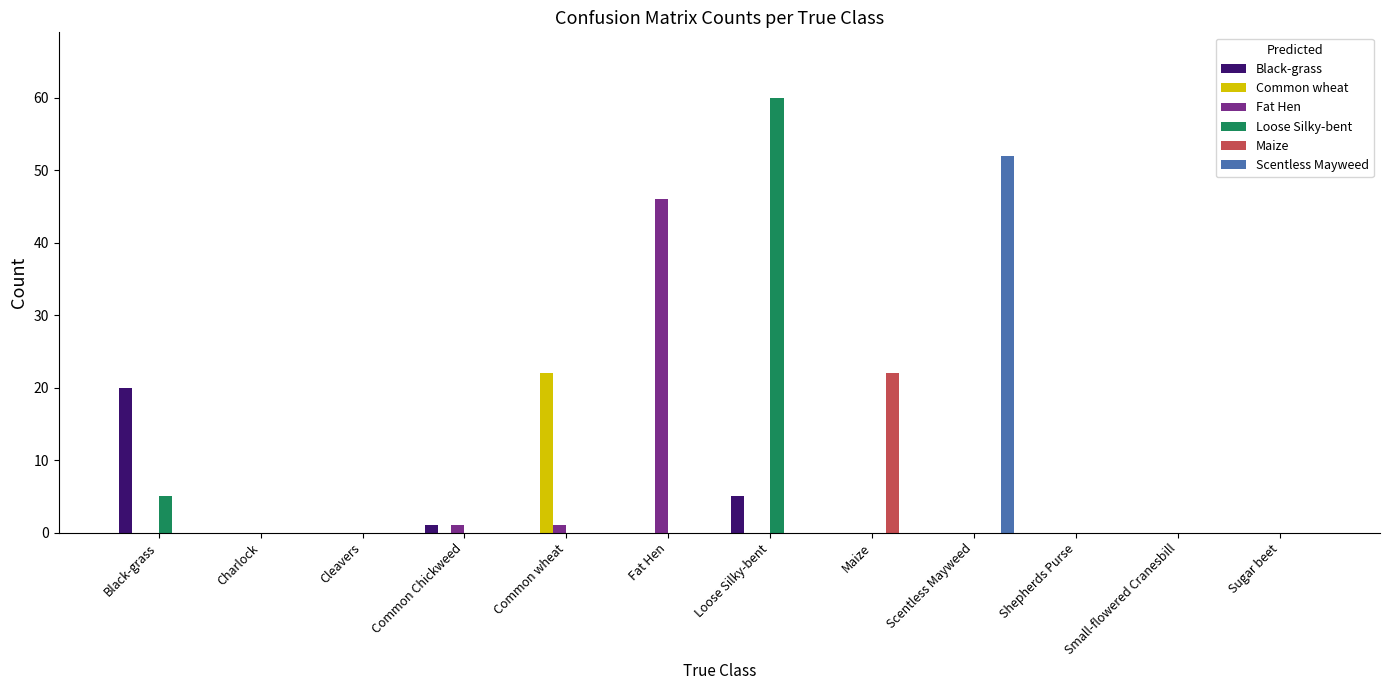

True or false: Scentless Mayweed has a value of 0 at Loose Silky-bent.

True